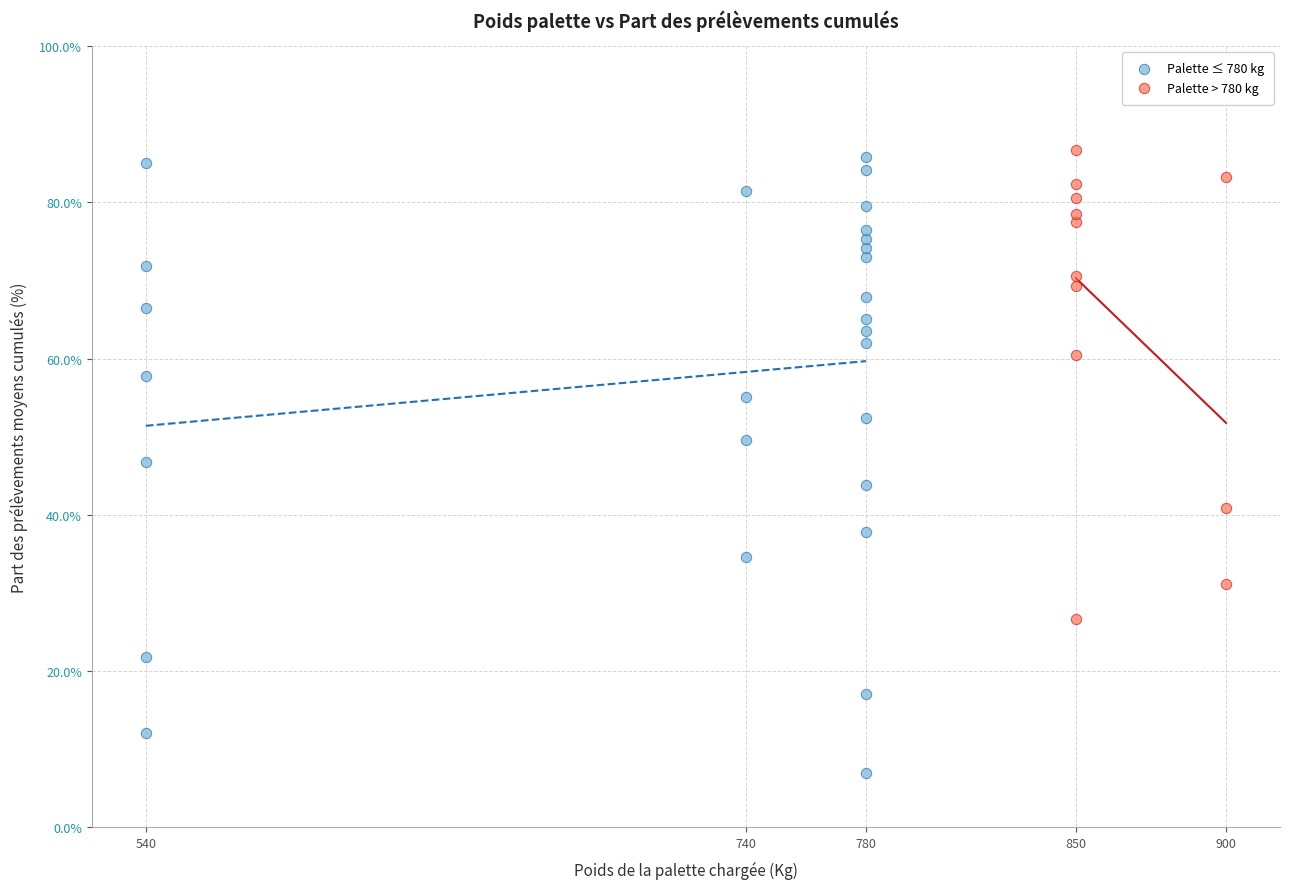

Which series has the largest Y range (max minus min)?

Palette ≤ 780 kg